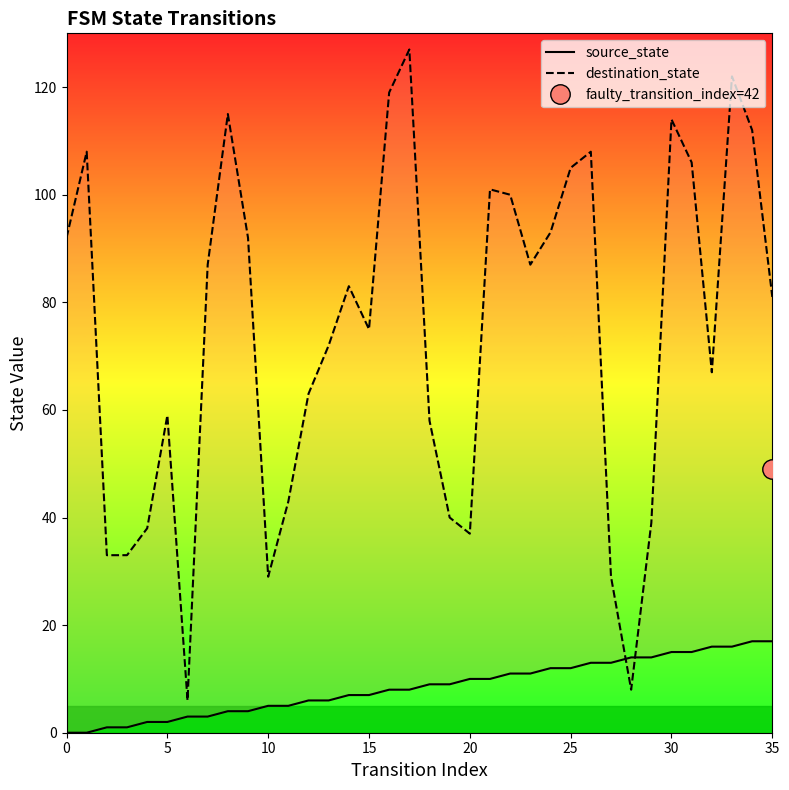

Which series has the largest total across all categories?

destination_state